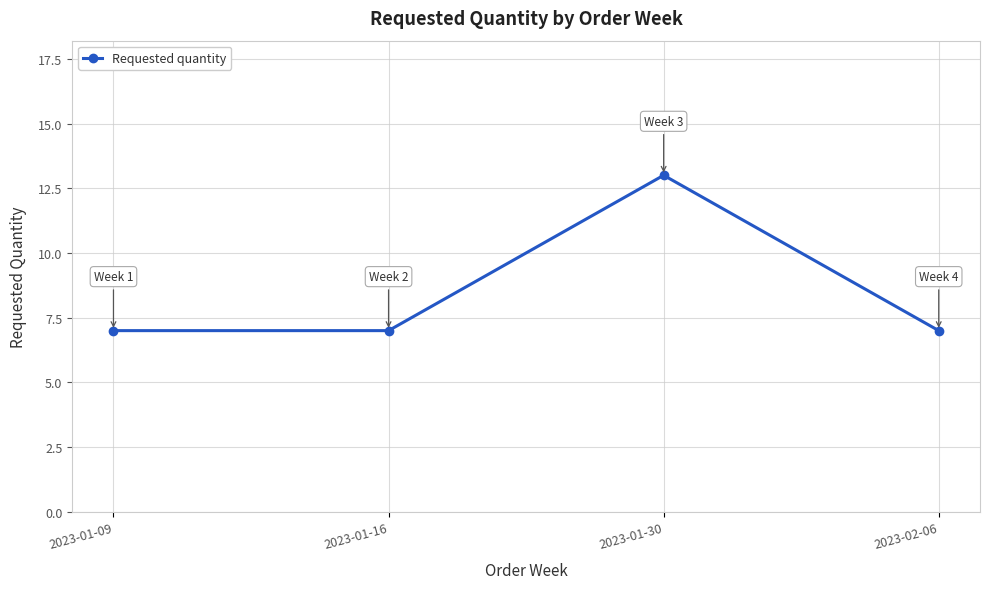

What is the change in value from 2023-01-30 to 2023-02-06?

-6